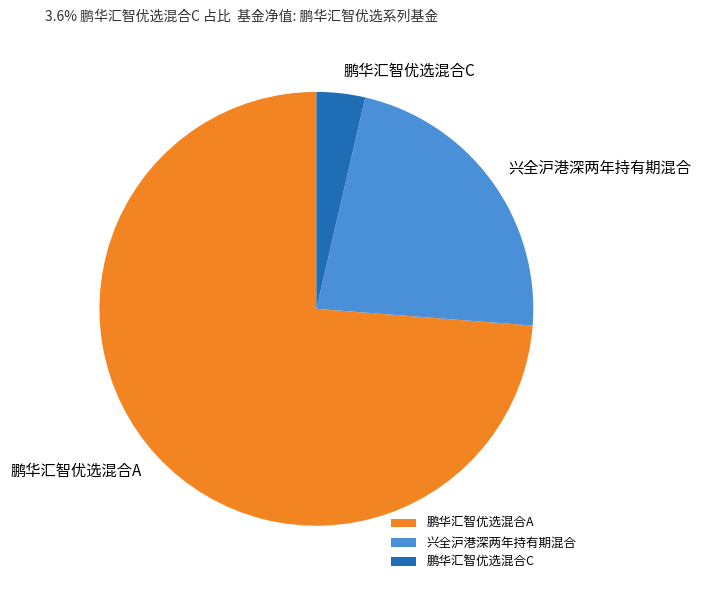

Is the sum of 兴全沪港深两年持有期混合 and 鹏华汇智优选混合C greater than half?

No